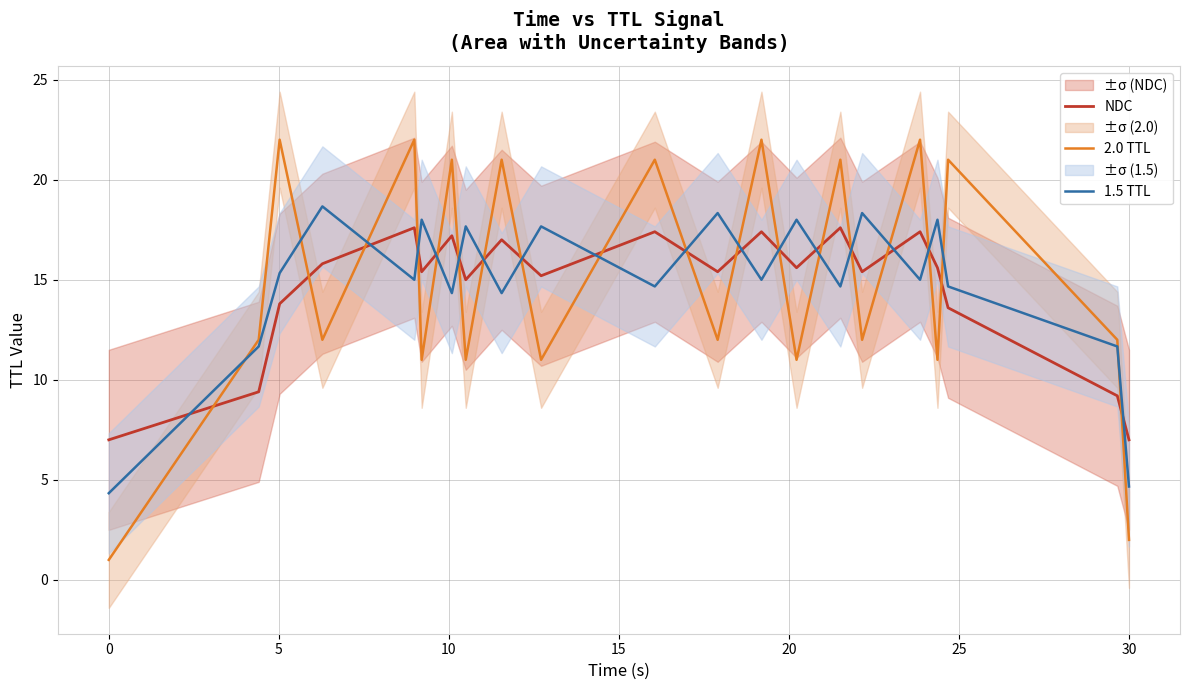

What is the minimum value for 1.5 TTL?

4.3